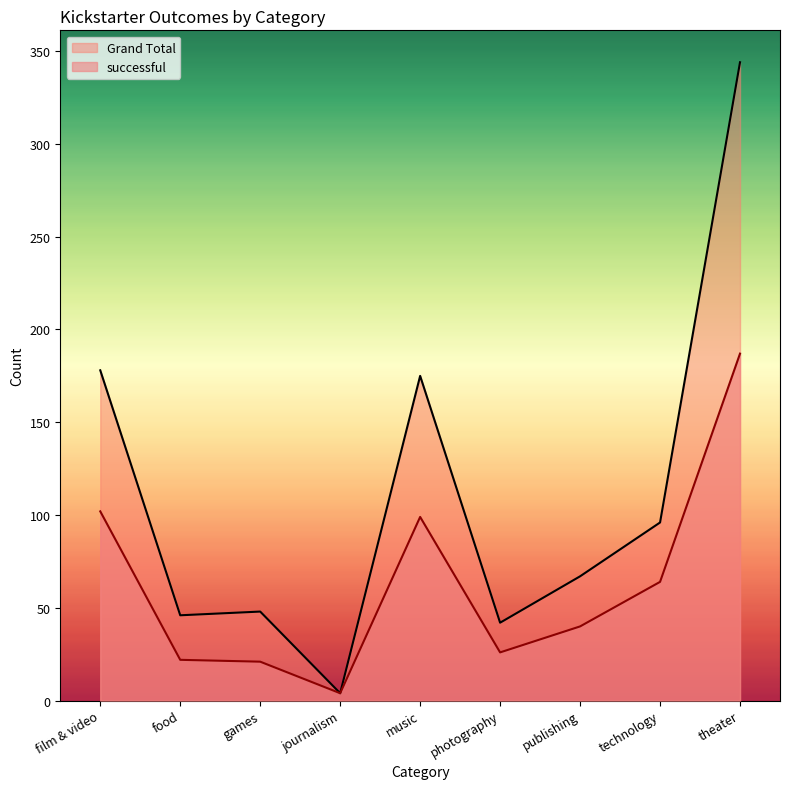

The value of successful at film & video is 164. True or false?

False